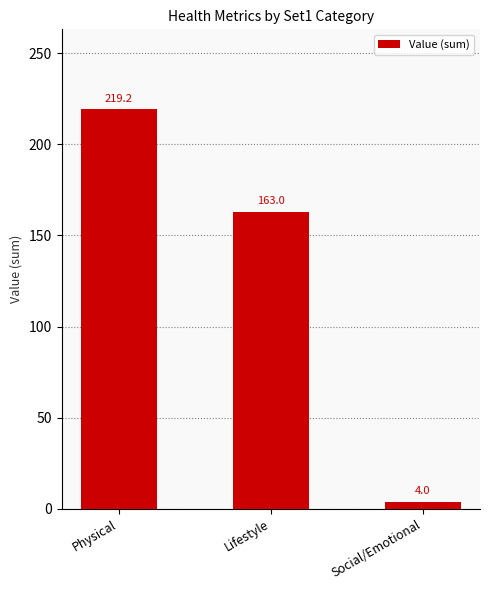

What is the label of the 2nd bar from the left?

Lifestyle